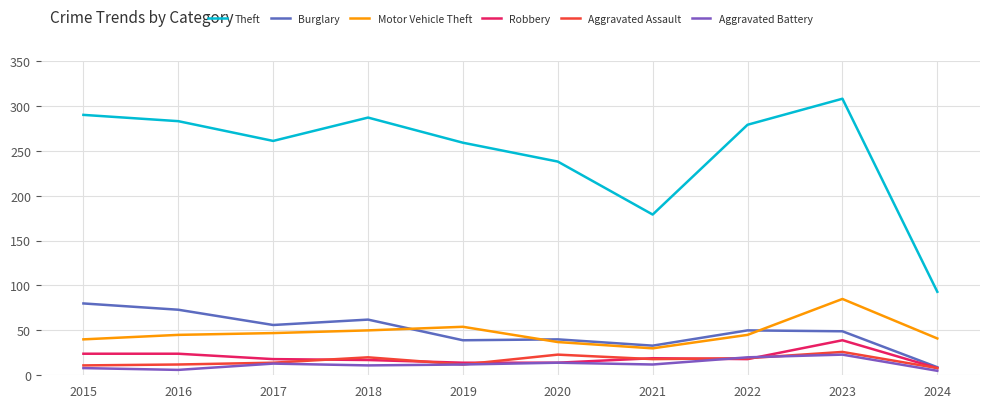

What is the spread (max minus min) of values at 2018?

276